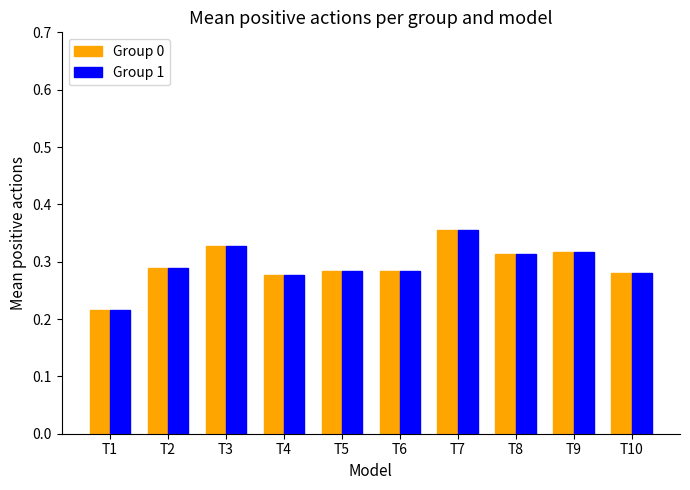

The value of Group 1 at T6 is 0.5. True or false?

False